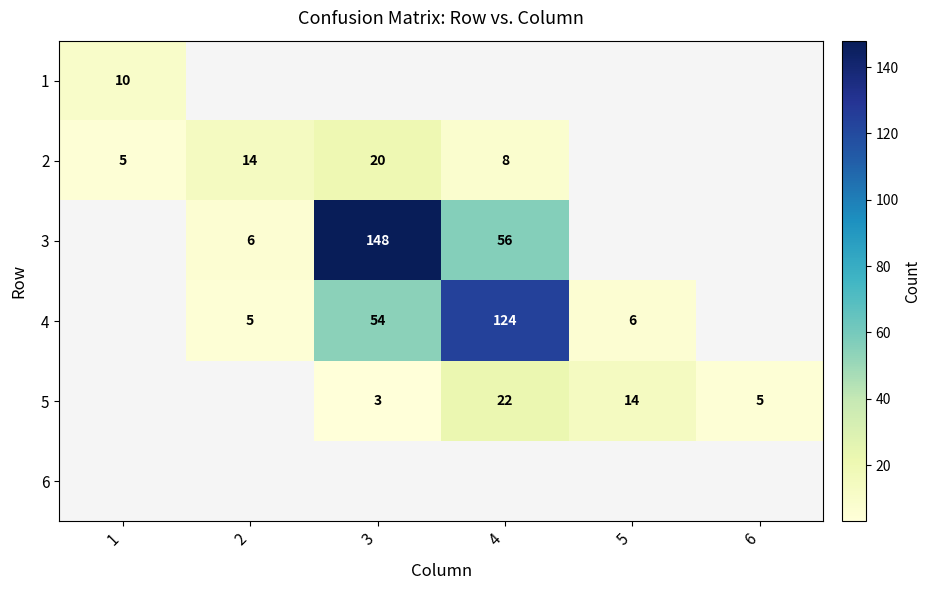

At how many categories does at least one series exceed 53?

2